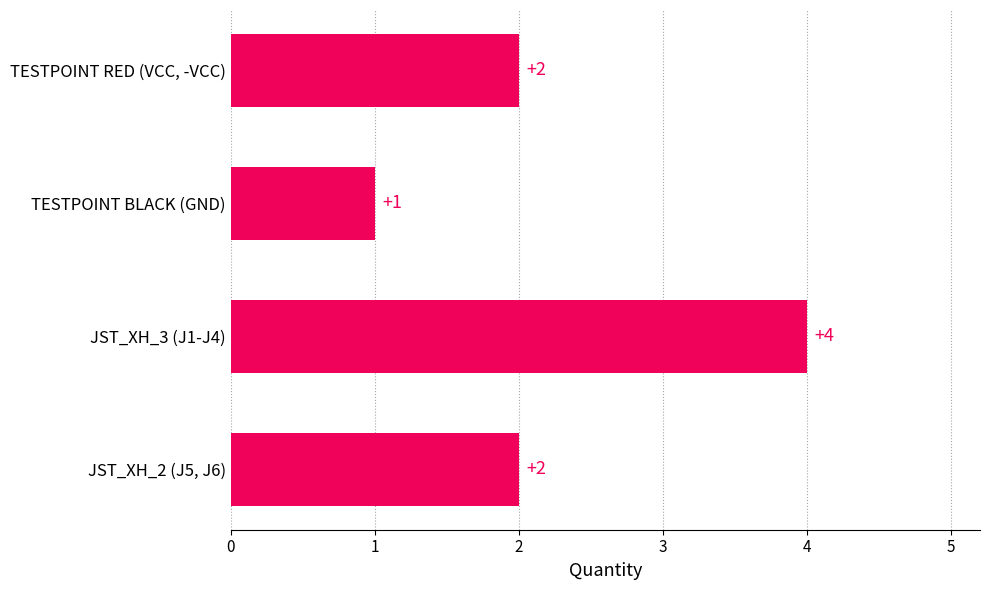

What position from the bottom is JST_XH_2 (J5, J6)?

1